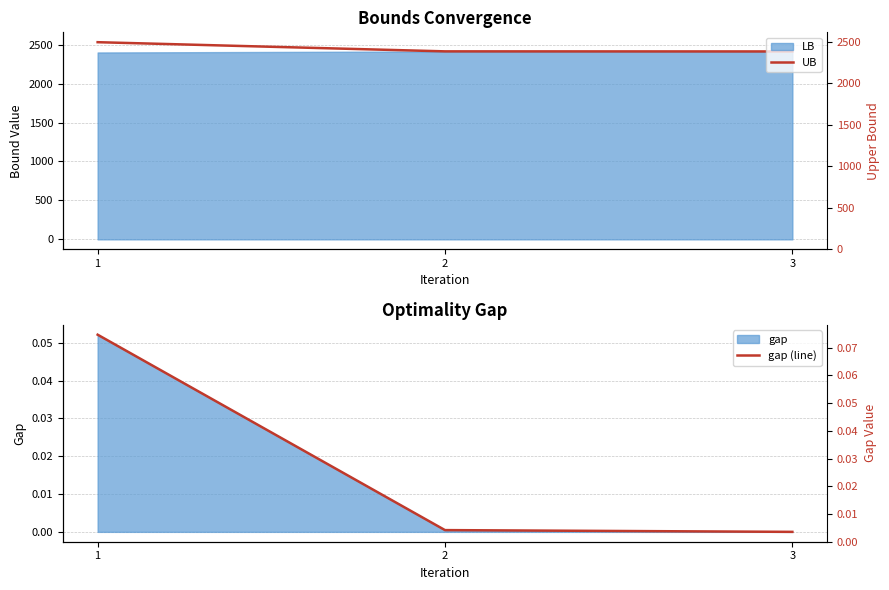

What is the maximum value shown in the chart?

2531.5